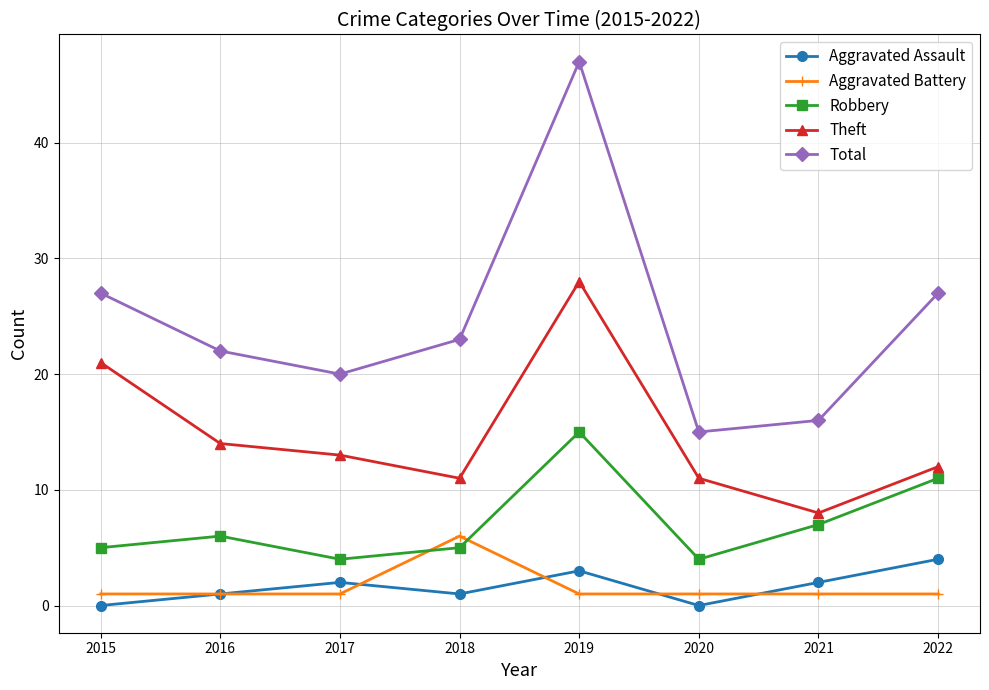

How many values in the Total series are below 23?

4